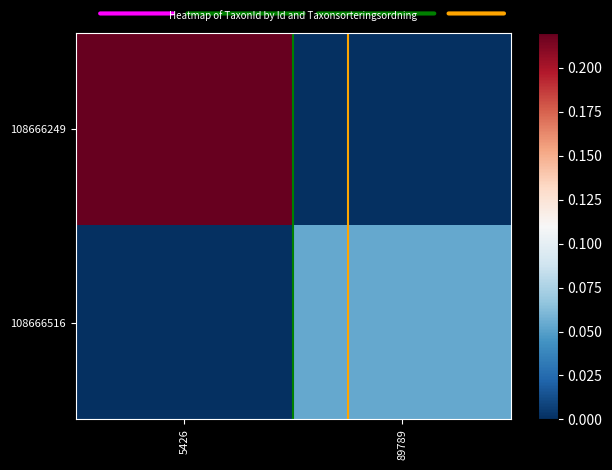

At 89789, list the series in order from smallest to largest.

108666249, 108666516